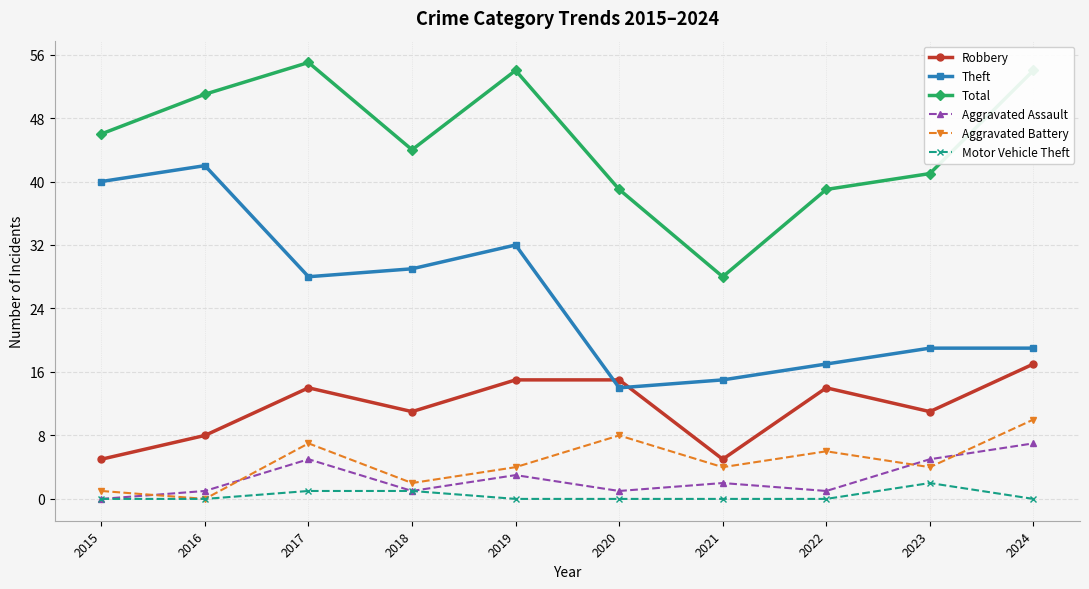

What is the approximate value of Aggravated Assault at 2019?

3